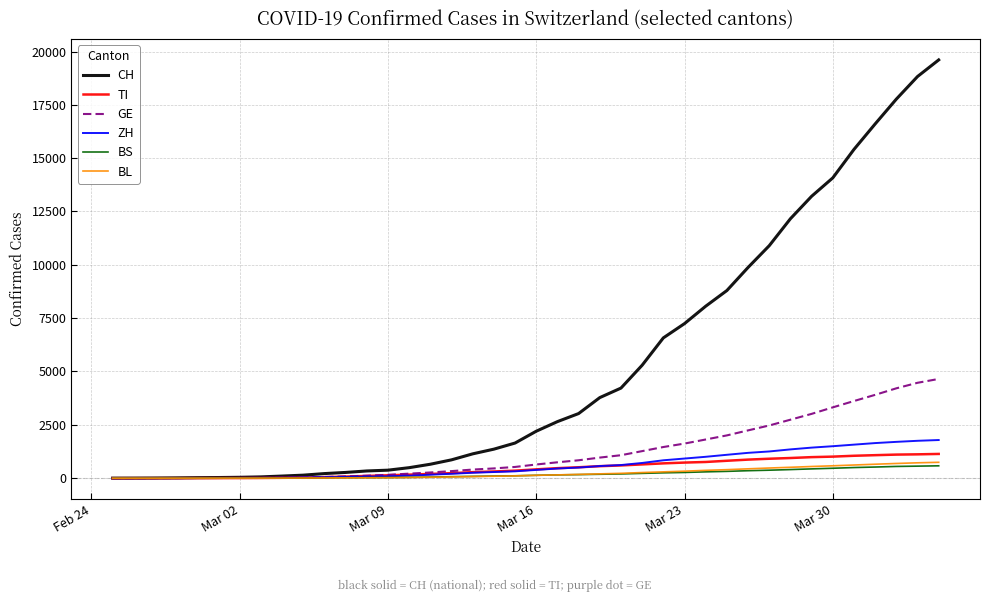

Which series has the largest range (max minus min)?

CH